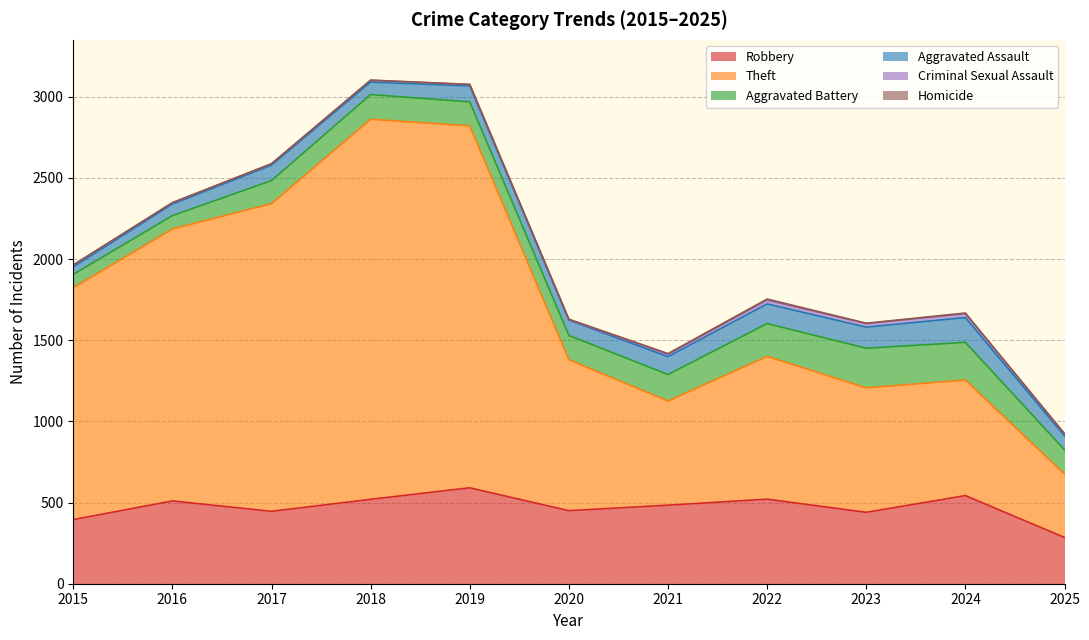

The value of Homicide at 2024 is 4. True or false?

True